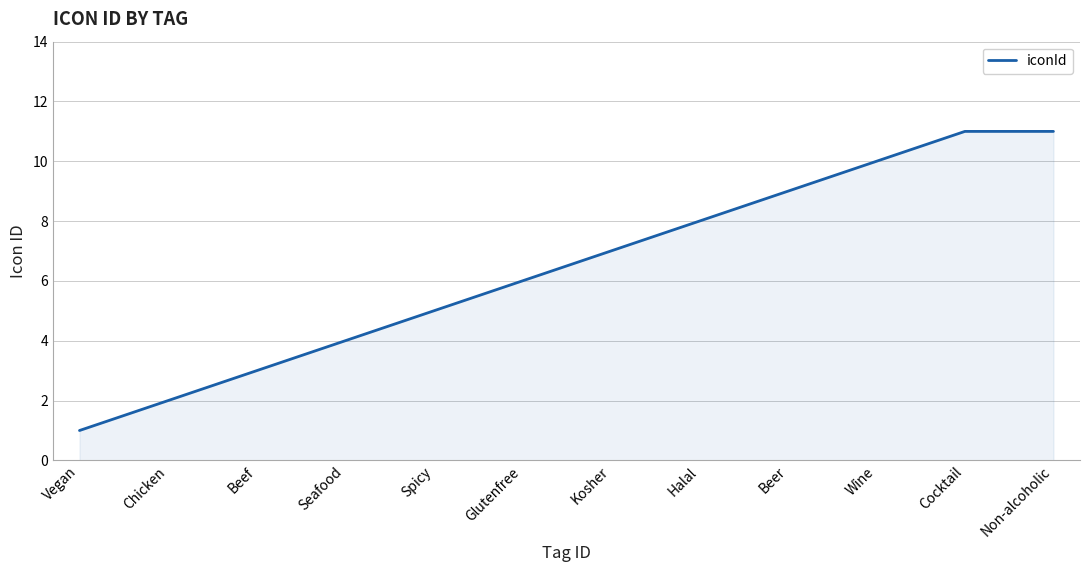

Is it true that the value at Wine is 6?

False